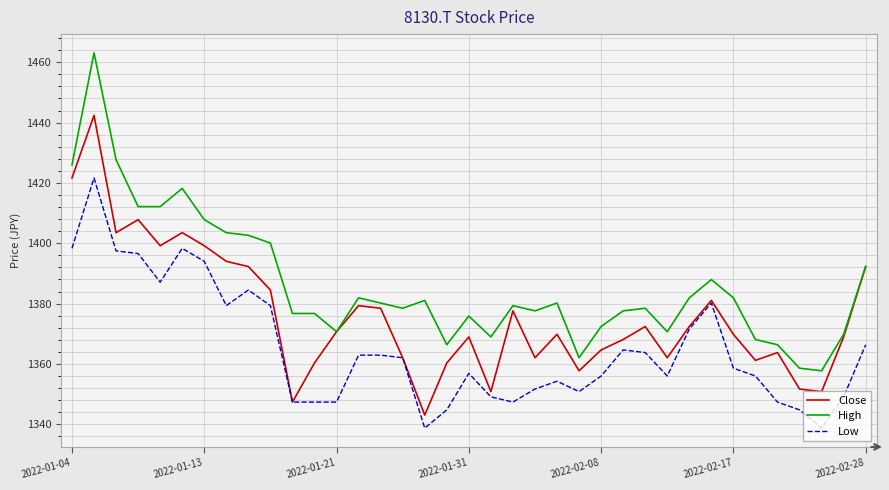

Rank the series by their maximum value, from lowest to highest.

Low, Close, High